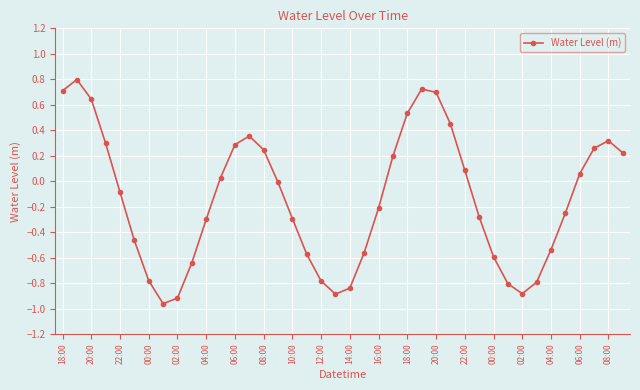

What is the maximum value shown in the chart?

0.8